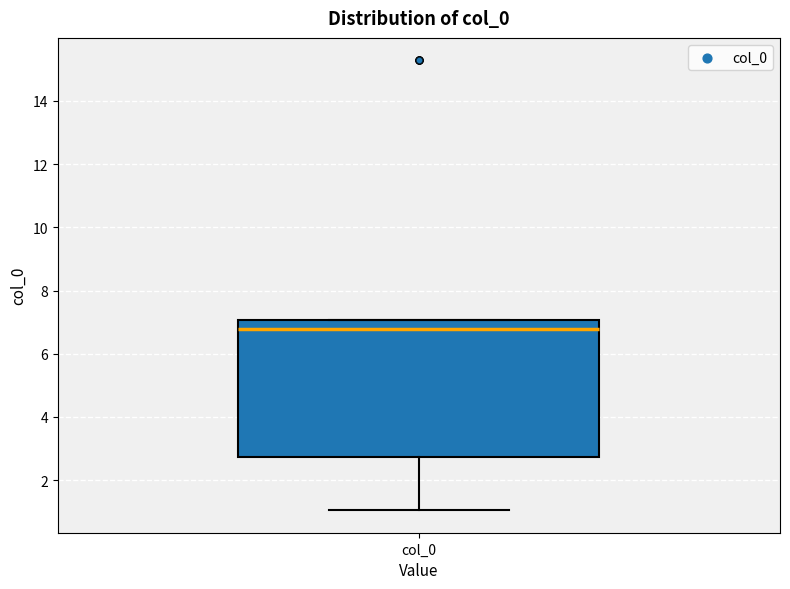

Read this box plot against the y-axis: the position of the median line, the range covered by the box, and the ends of both whiskers. The values are not printed on the chart, so give them approximately, as read against the axis.

median 6.8, box 2.8 to 7.0, whiskers 1.0 to 7.0